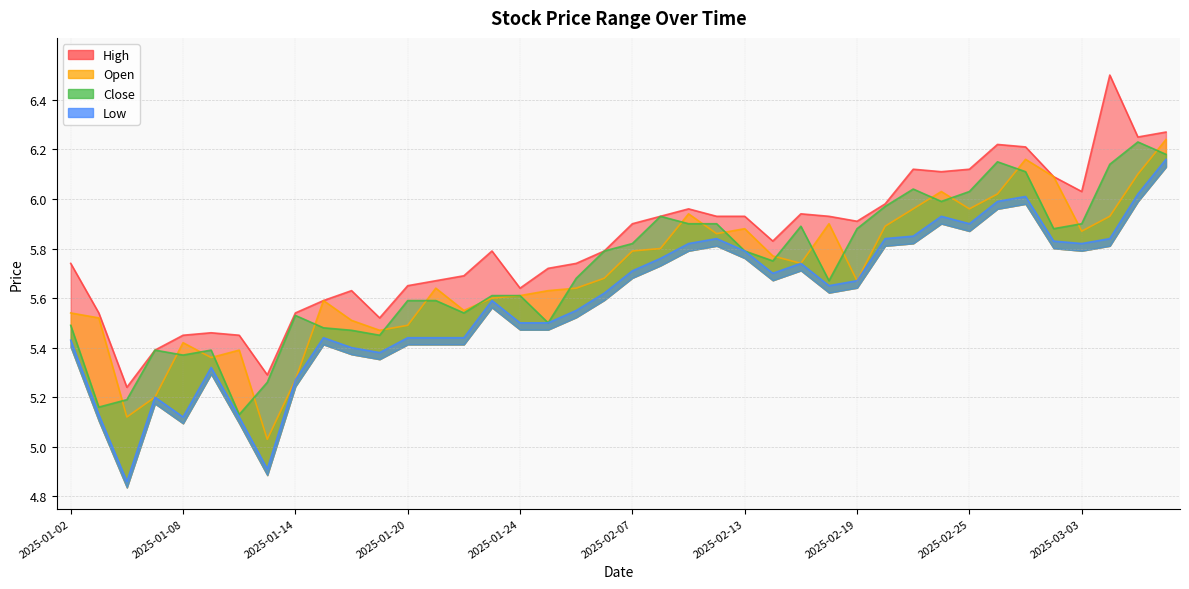

What position from the left is 2025-02-28?

36